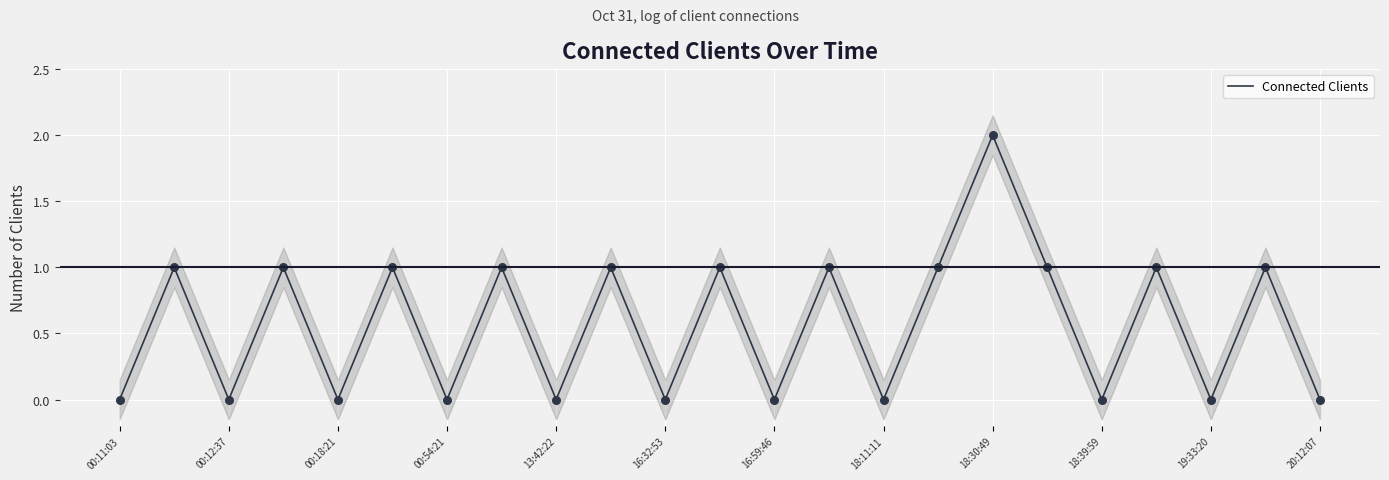

The Connected Clients series shows 1 at 18:30:49. True or false?

False